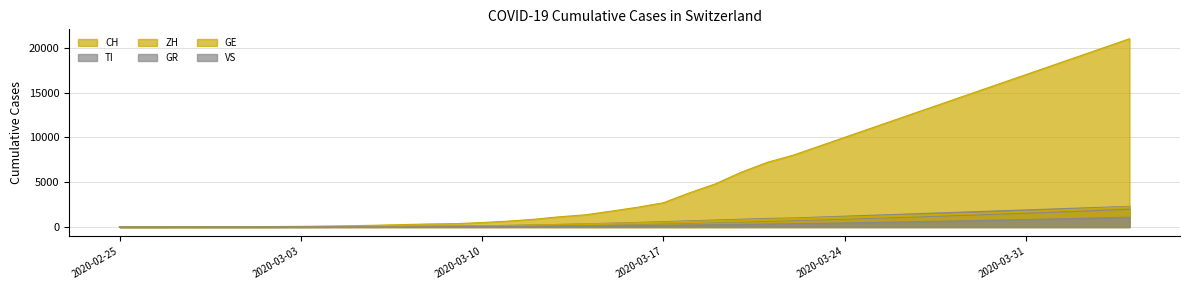

Which series has the largest total across all categories?

CH